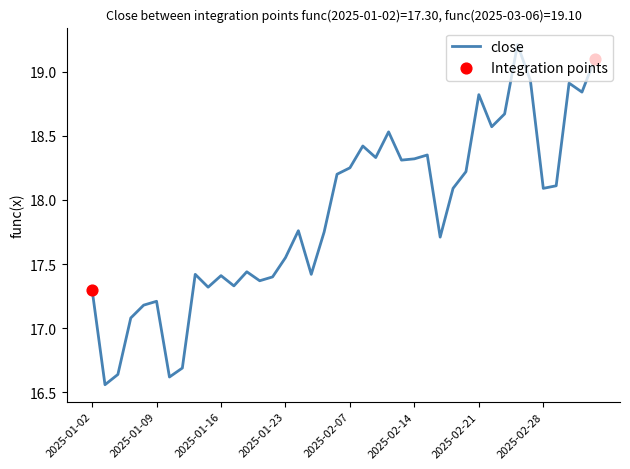

What is the greatest value displayed?

19.2